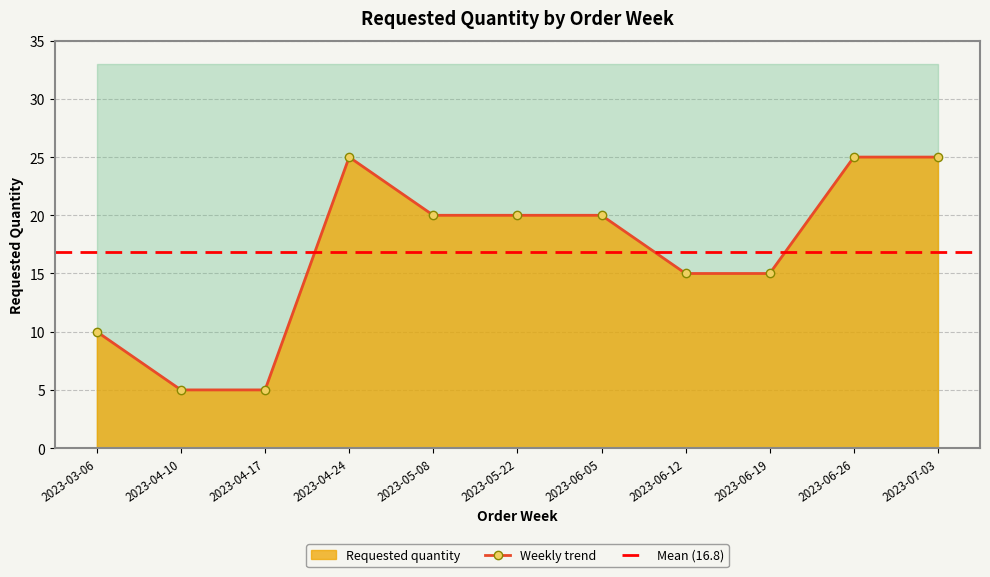

Rank the categories by value from lowest to highest.

2023-04-10, 2023-04-17, 2023-03-06, 2023-06-12, 2023-06-19, 2023-05-08, 2023-05-22, 2023-06-05, 2023-04-24, 2023-06-26, 2023-07-03